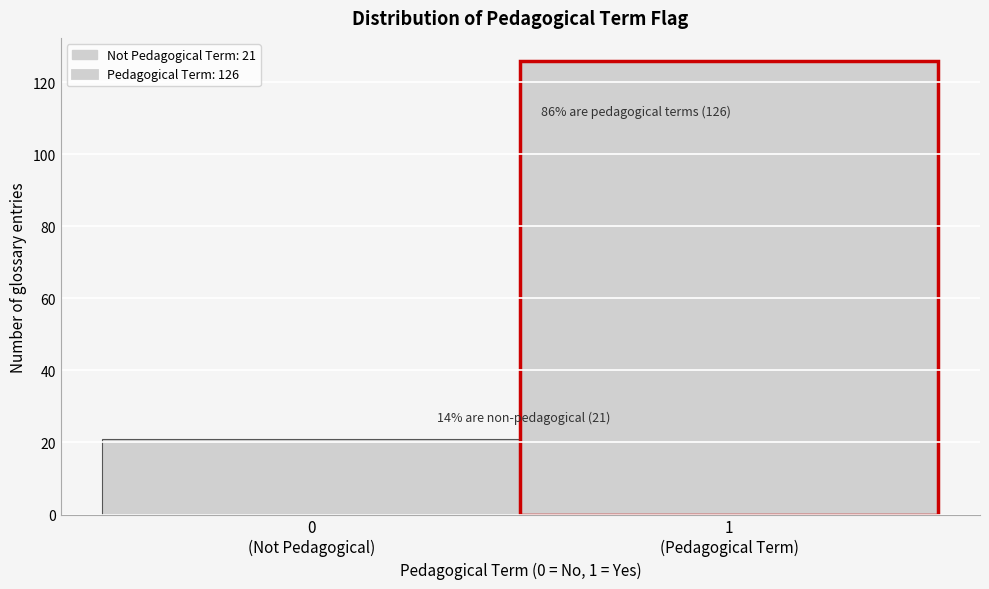

Reading right to left, list all the values displayed in this chart.

126	21